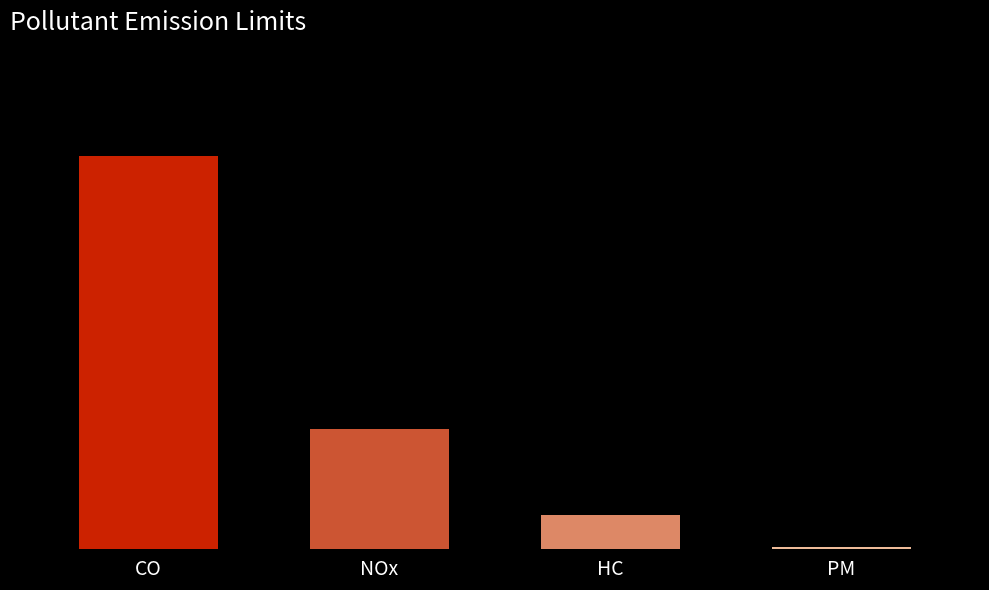

At which category does the chart reach its peak across all series?

CO